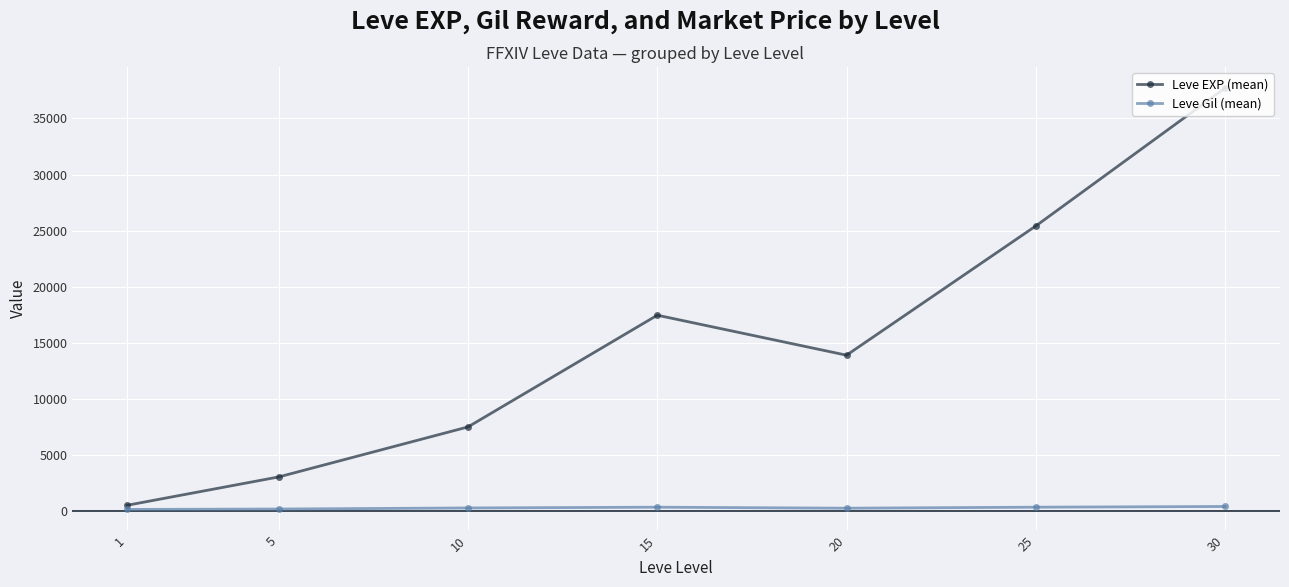

Rank the categories by Leve EXP (mean) value from highest to lowest.

30, 25, 15, 20, 10, 5, 1